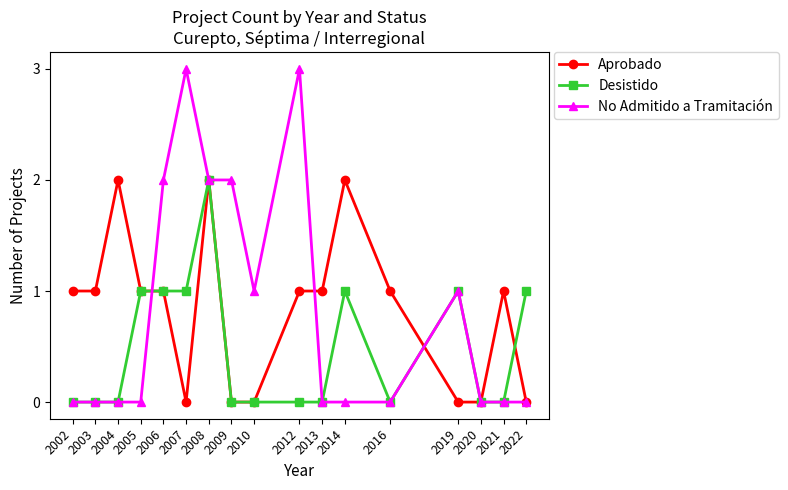

At which category is the sum across all series the highest?

2008